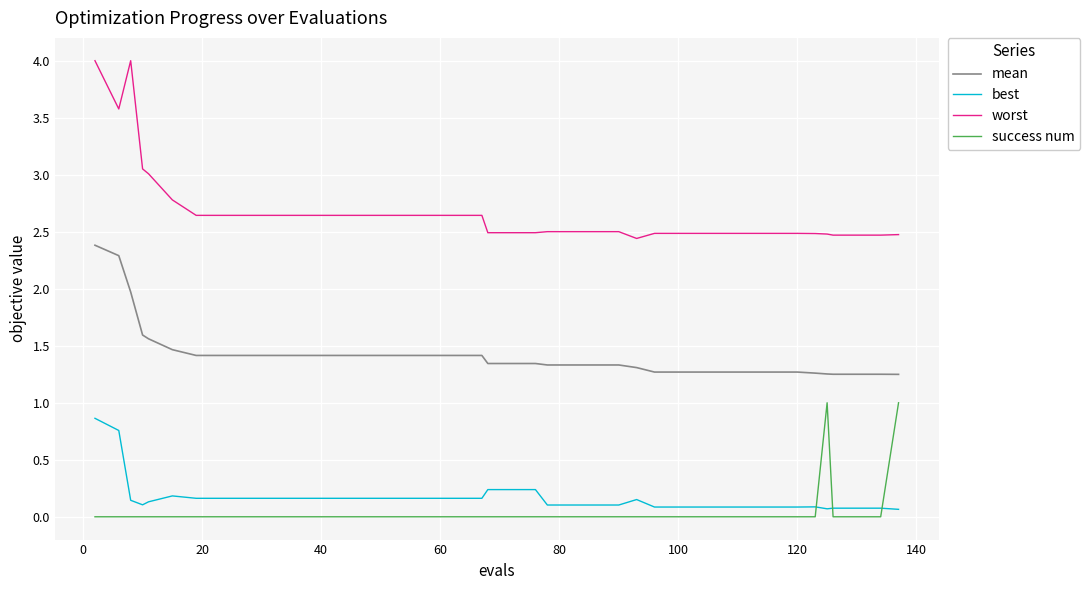

Which series has the widest spread of values?

worst